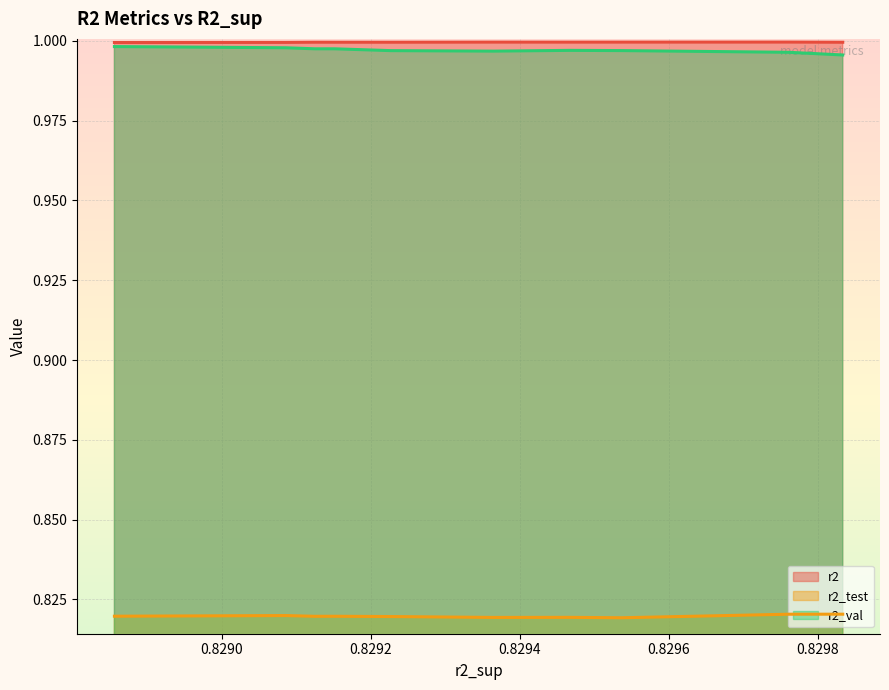

True or false: r2 and r2_test intersect in this chart.

False